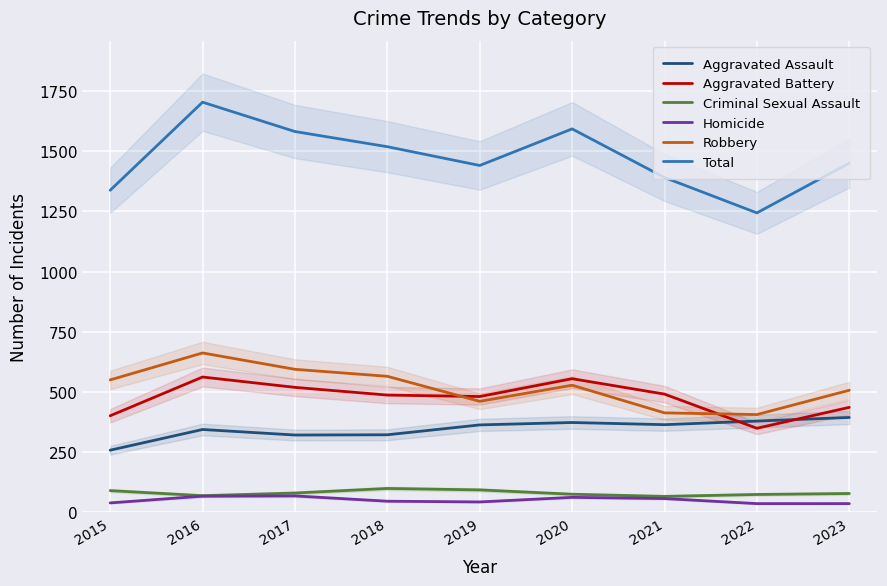

How many interior local peaks does the Aggravated Battery series have?

2